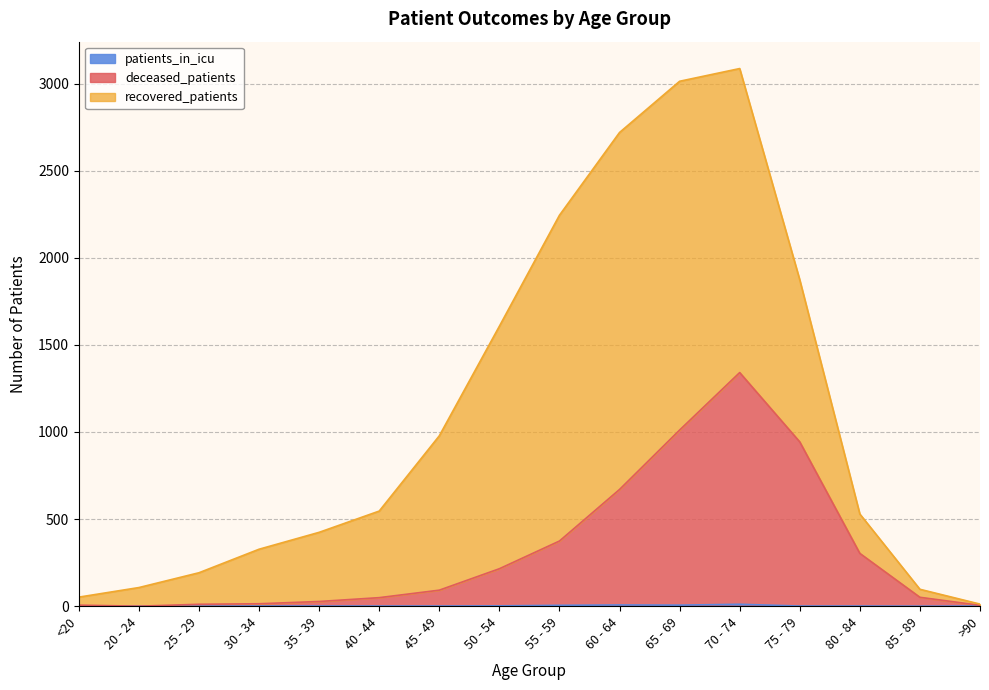

Does the chart have visible grid lines?

Yes